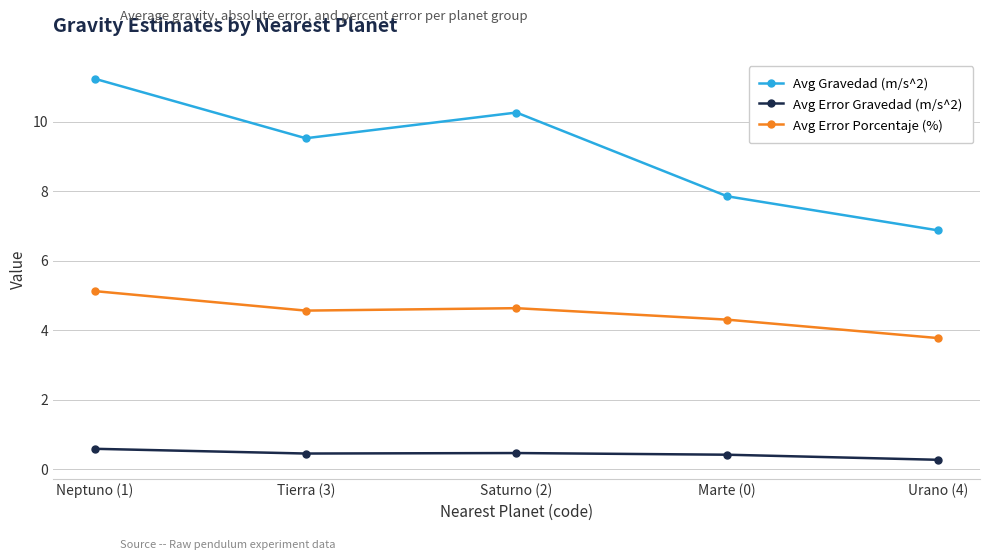

True or false: Avg Error Gravedad (m/s^2) and Avg Gravedad (m/s^2) cross at least once.

False